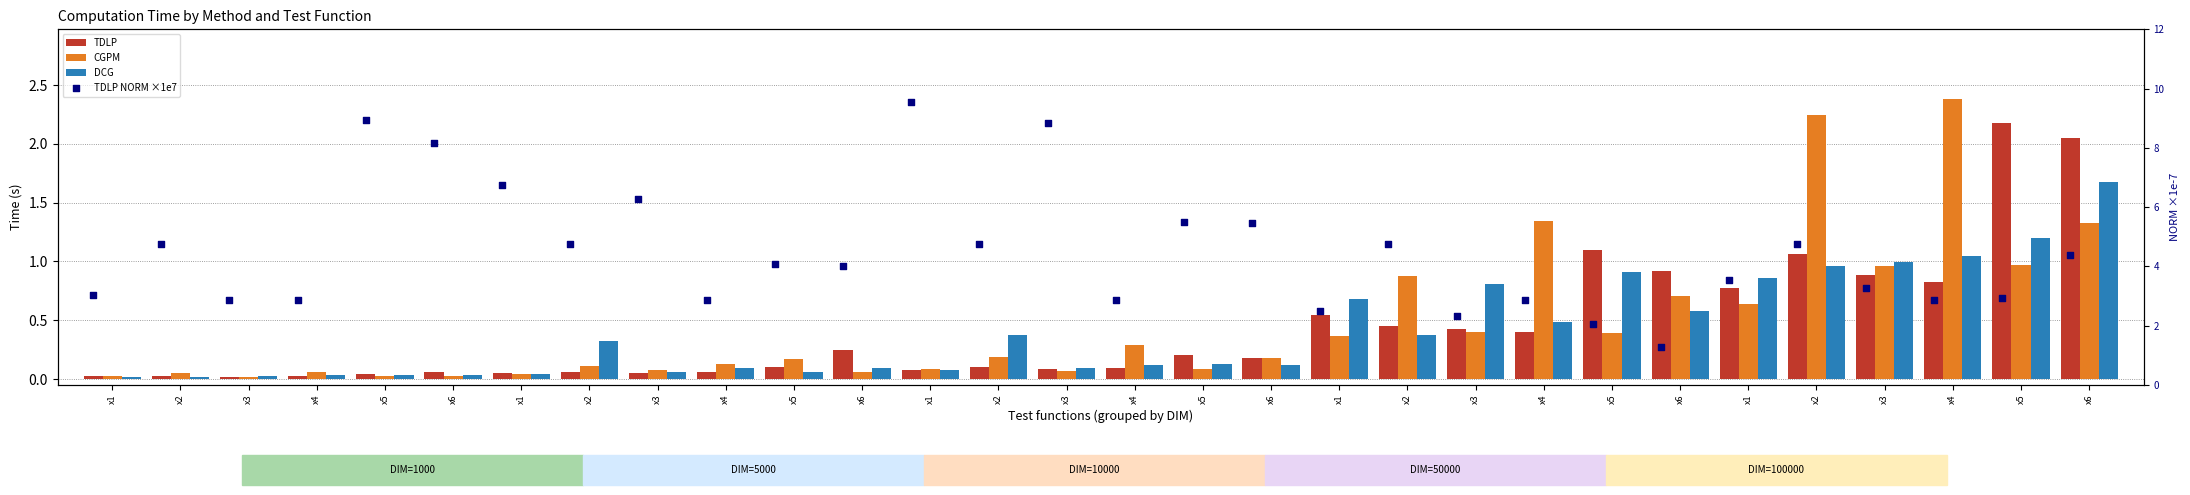

Which series has the largest total across all categories?

TDLP NORM ×1e7